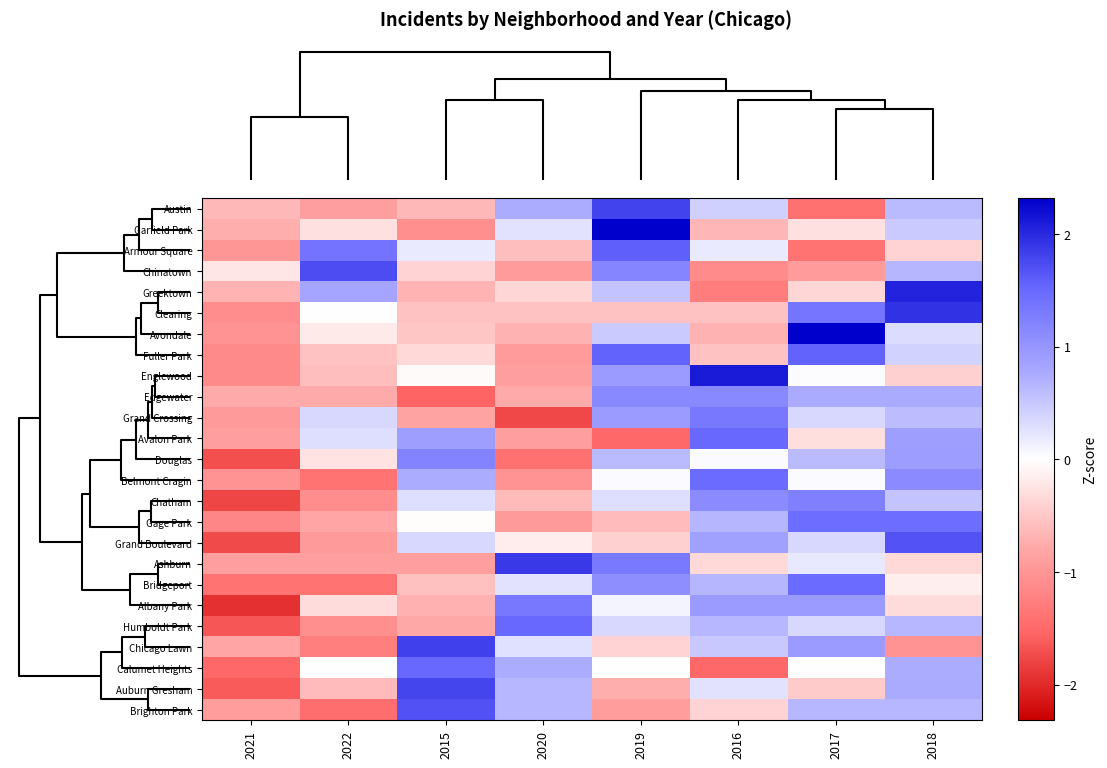

At how many categories does at least one series exceed 0?

7